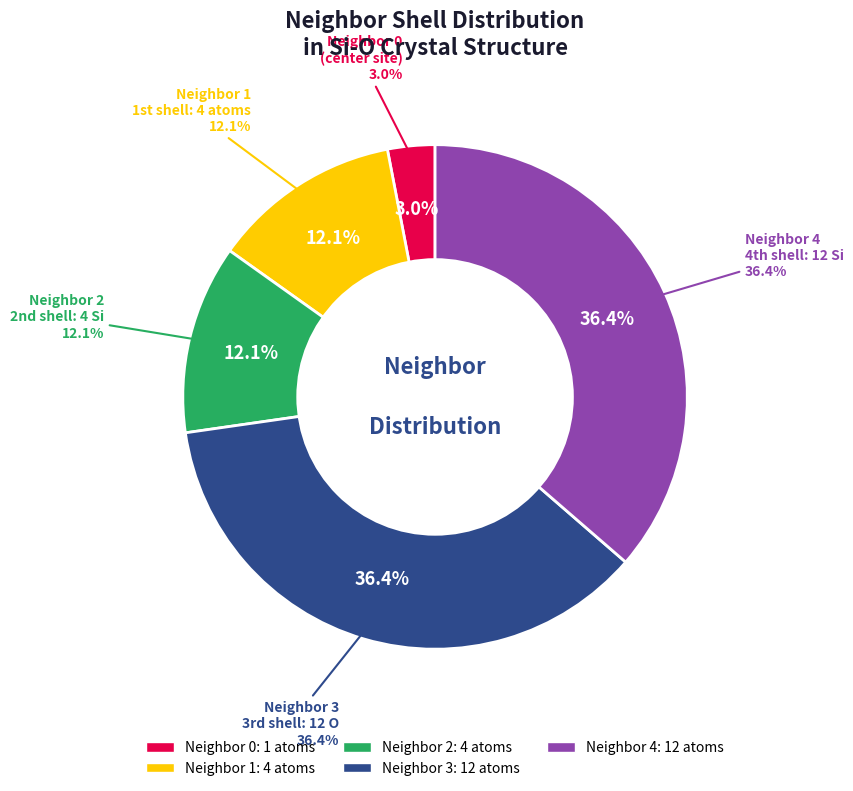

How many segments does this pie chart have?

5